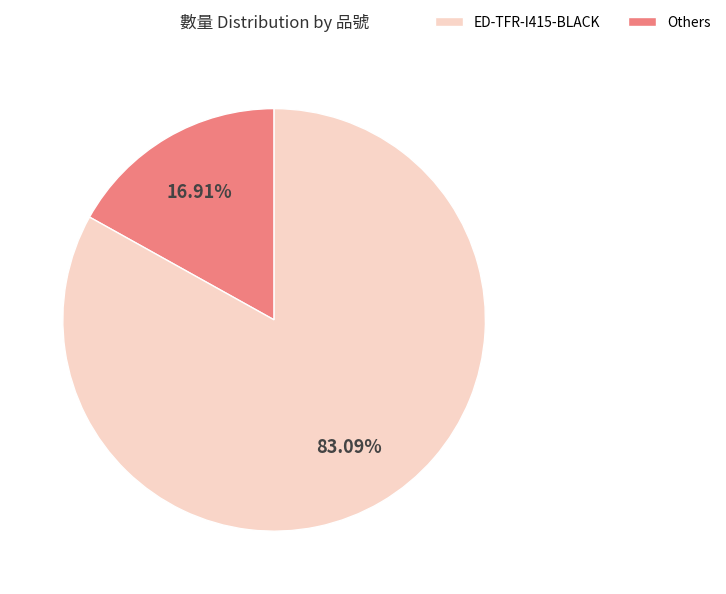

Is there a majority slice in this chart?

Yes